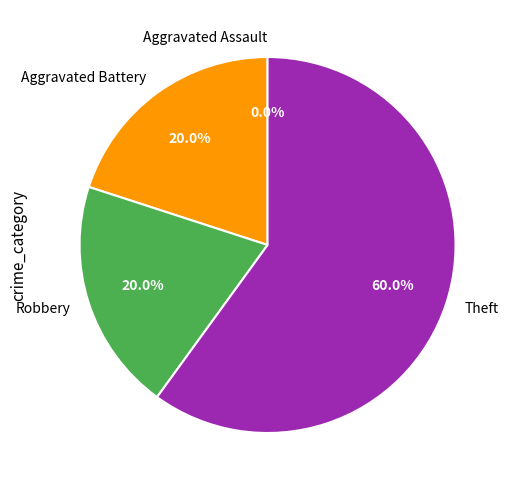

What is the majority slice?

Theft